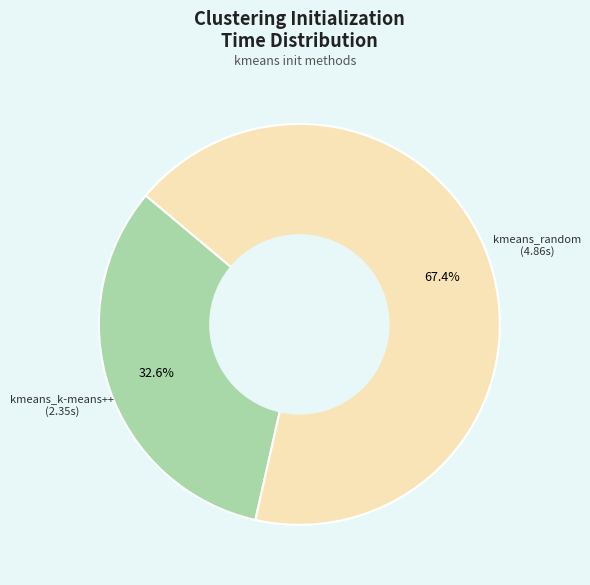

Is there any slice that represents more than half of the pie?

Yes